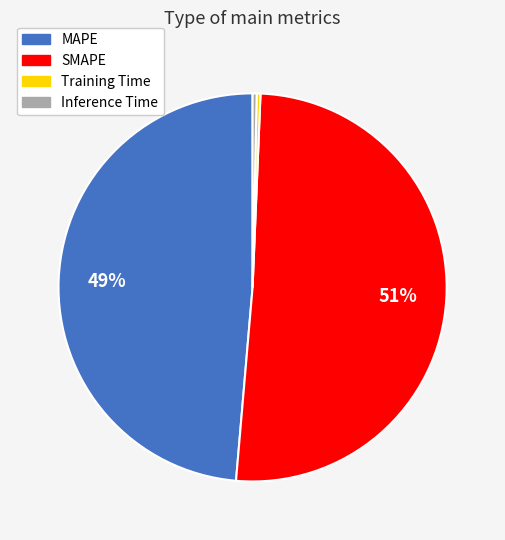

Count the number of slices in the pie.

4